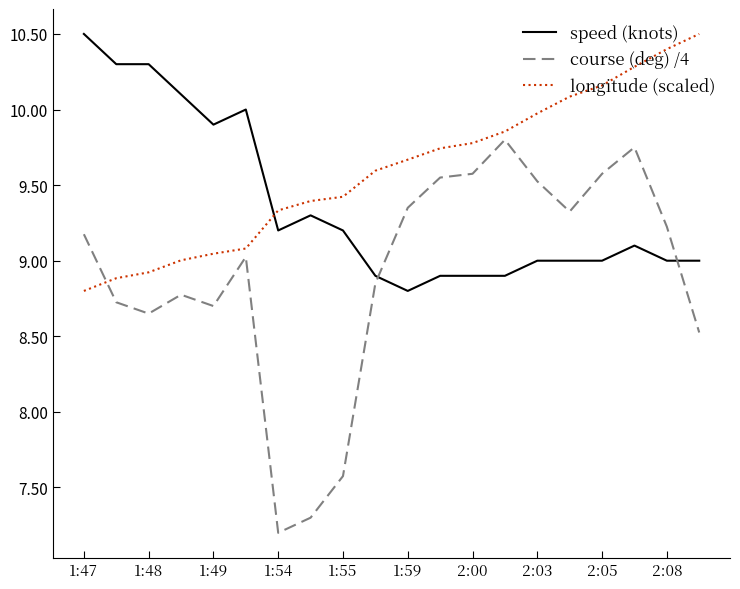

What is the greatest value displayed?

10.5